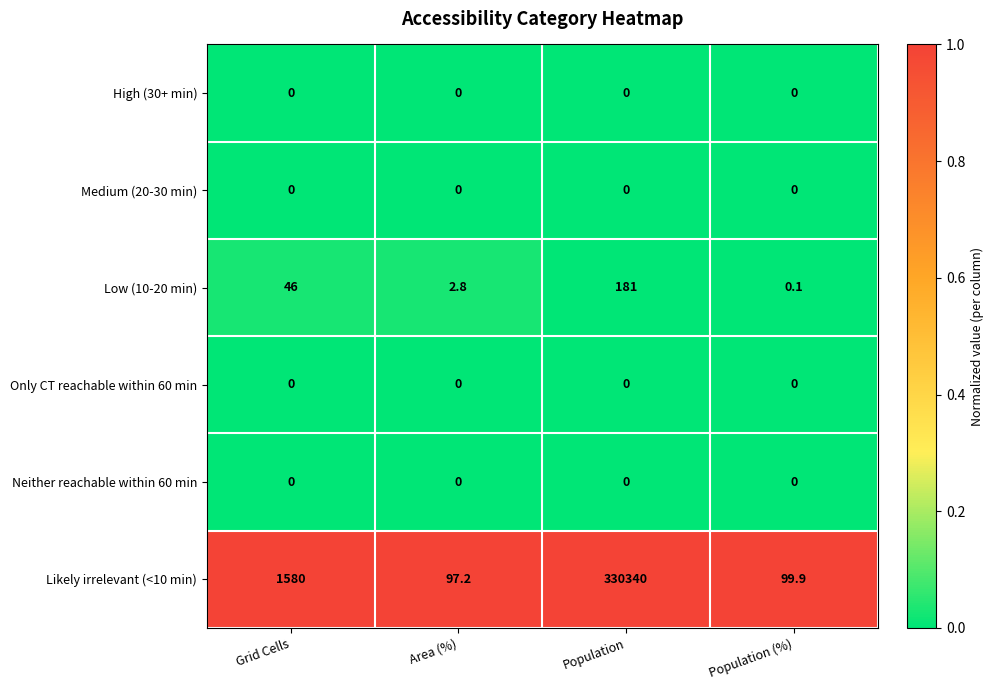

Reading left to right, list all the values displayed in this chart.

High (30+ min): Grid Cells=0.0	Area (%)=0.0	Population=0.0	Population (%)=0.0
Medium (20-30 min): Grid Cells=0.0	Area (%)=0.0	Population=0.0	Population (%)=0.0
Low (10-20 min): Grid Cells=46.0	Area (%)=2.8	Population=181.0	Population (%)=0.1
Only CT reachable within 60 min: Grid Cells=0.0	Area (%)=0.0	Population=0.0	Population (%)=0.0
Neither reachable within 60 min: Grid Cells=0.0	Area (%)=0.0	Population=0.0	Population (%)=0.0
Likely irrelevant (<10 min): Grid Cells=1580.0	Area (%)=97.2	Population=330340.0	Population (%)=99.9